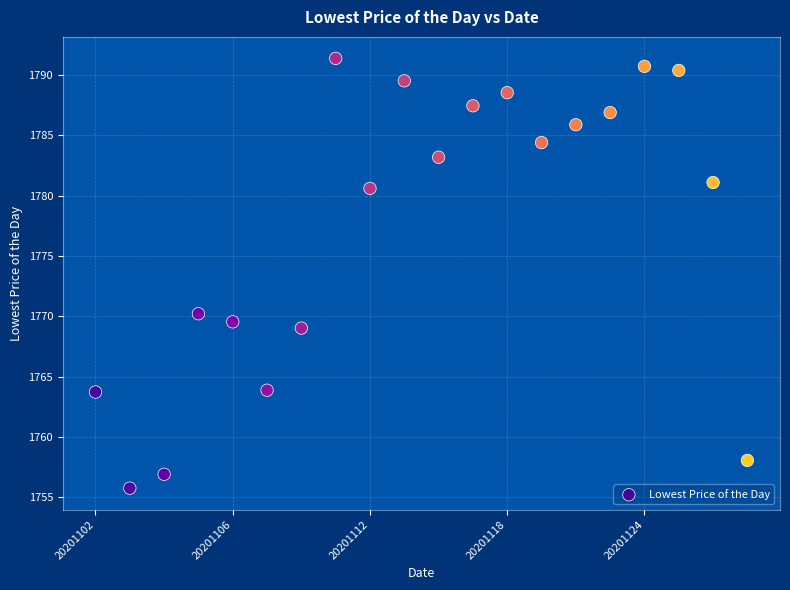

What is the range of Y values (max minus min)?

35.6